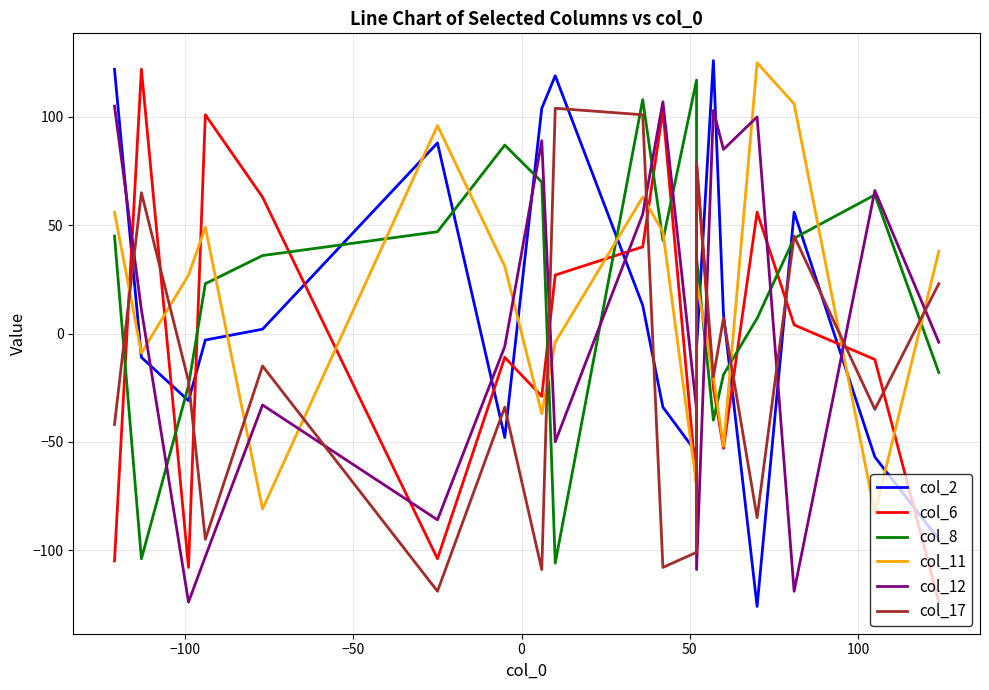

In col_8, how many points are lower than both neighbors (excluding endpoints)?

4